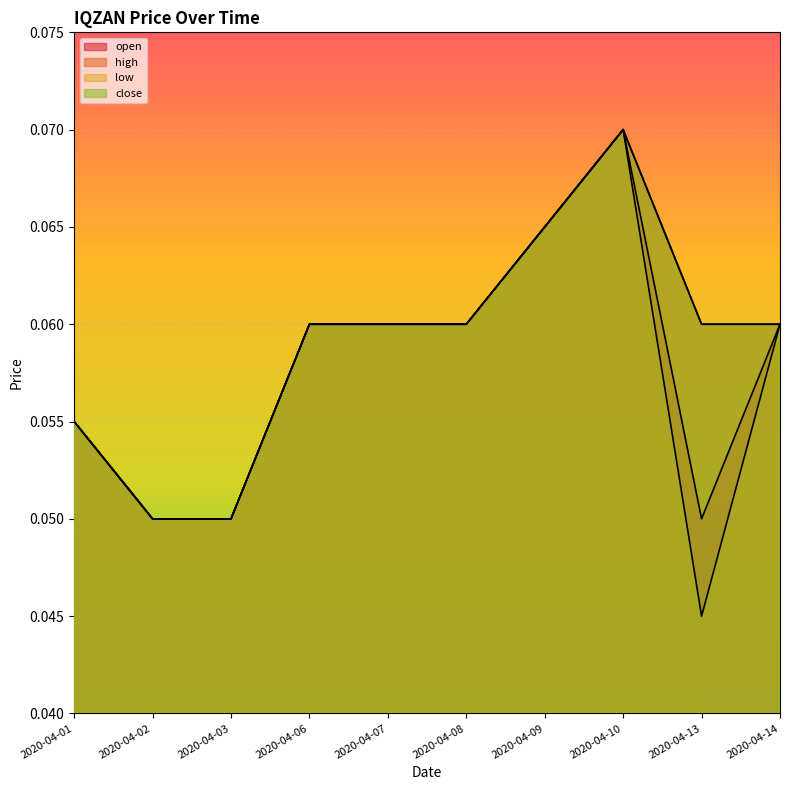

The close series shows 0.1 at 2020-04-09. True or false?

True